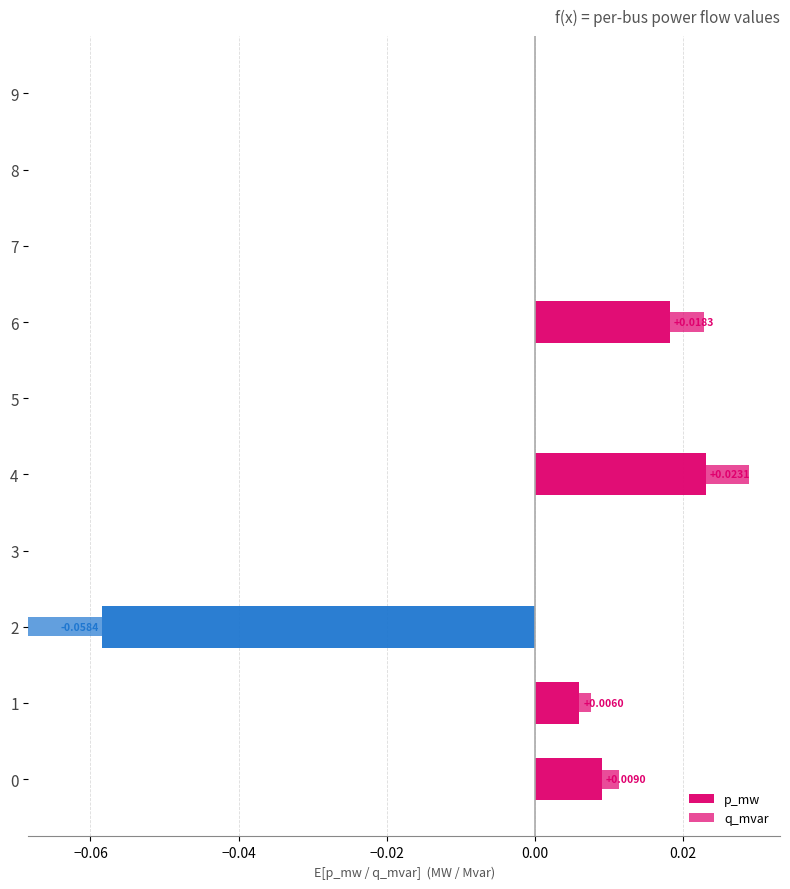

What is the difference between the maximum and minimum values in the p_mw series?

0.1